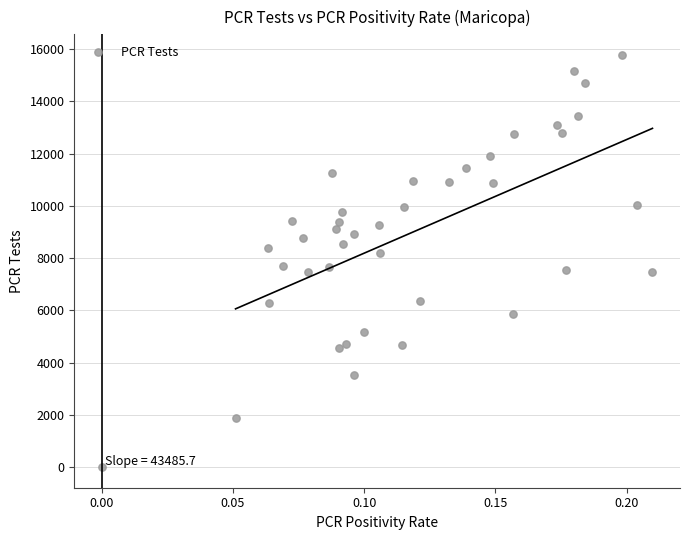

What is the range of Y values (max minus min)?

15776